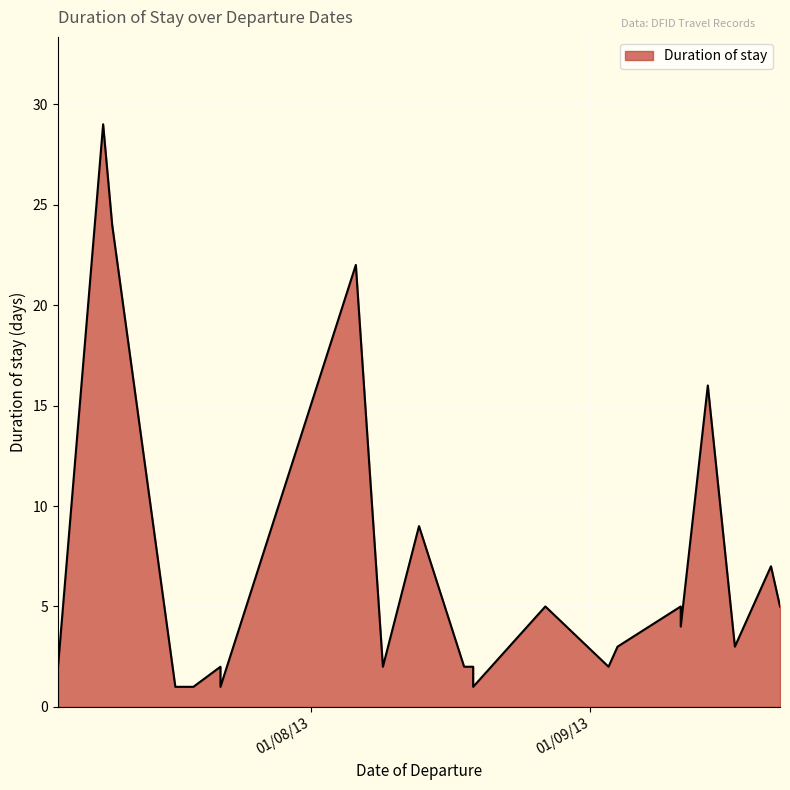

Between 22/07/2013 and 27/08/2013, which is larger?

27/08/2013